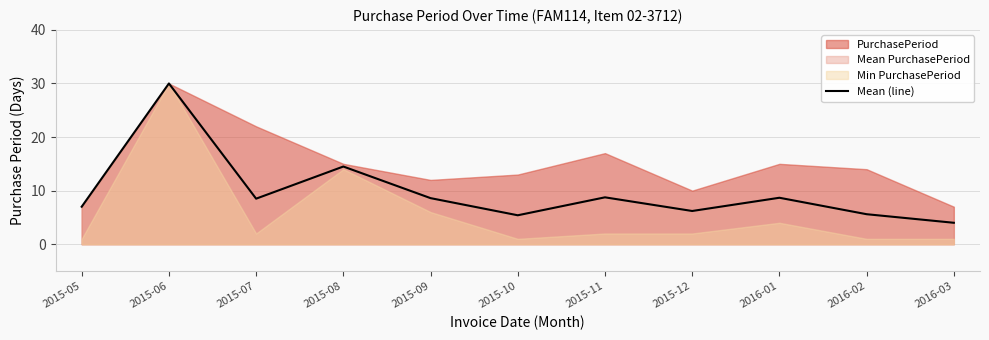

Which category has the lowest value in the Mean (line) series?

2016-03